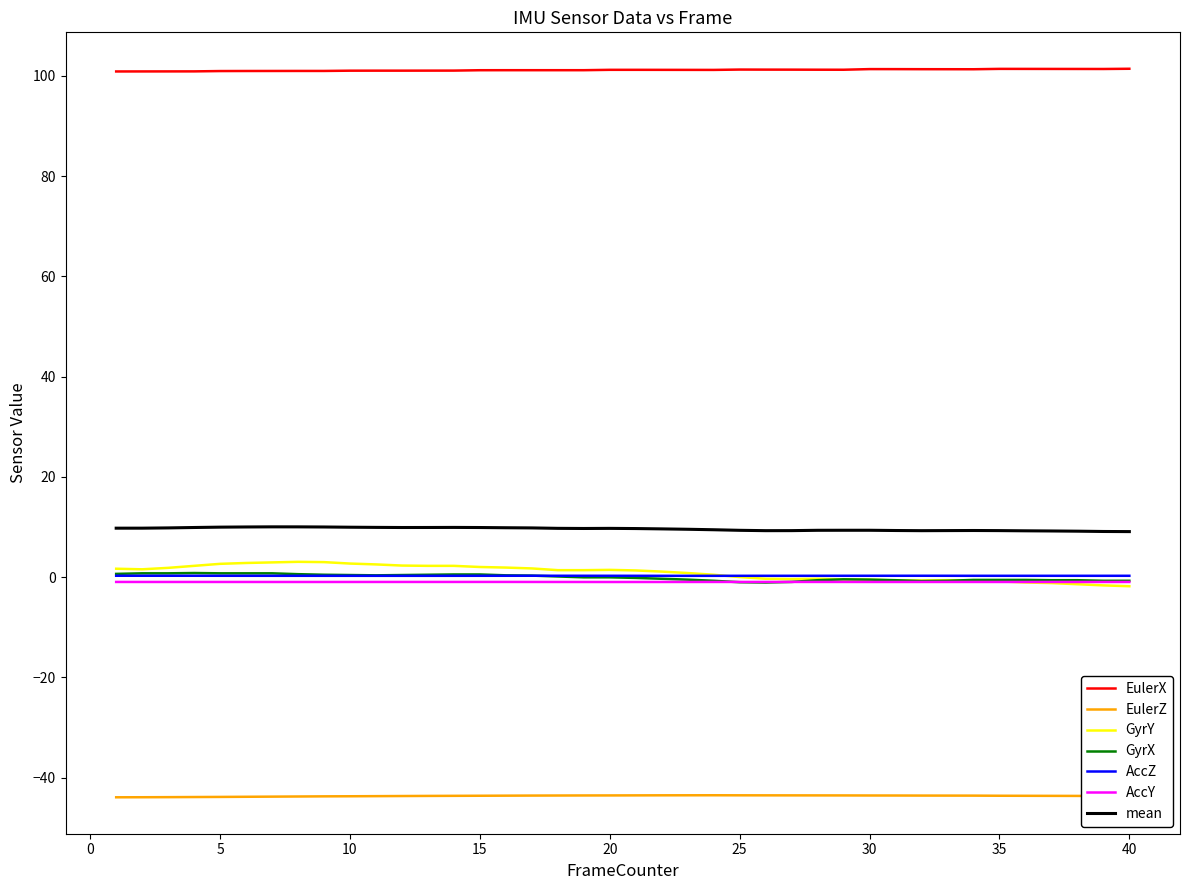

Which series has the largest total across all categories?

EulerX